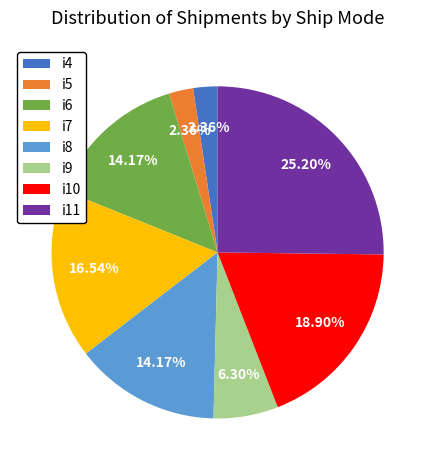

To the nearest percent, what portion does i8 represent?

14%